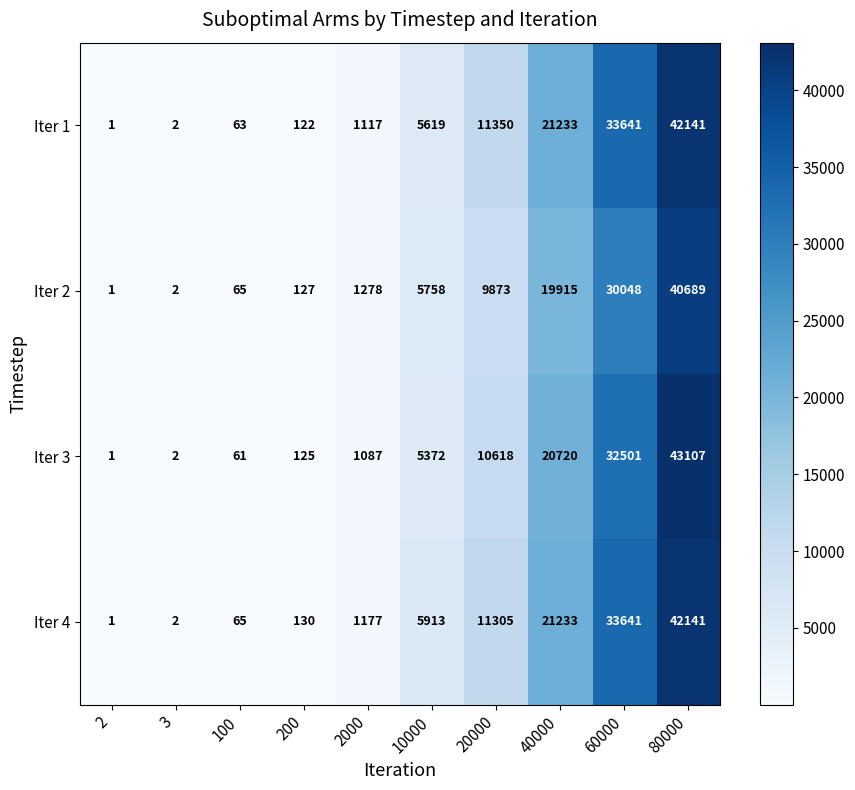

At how many categories does at least one series exceed 37255?

1